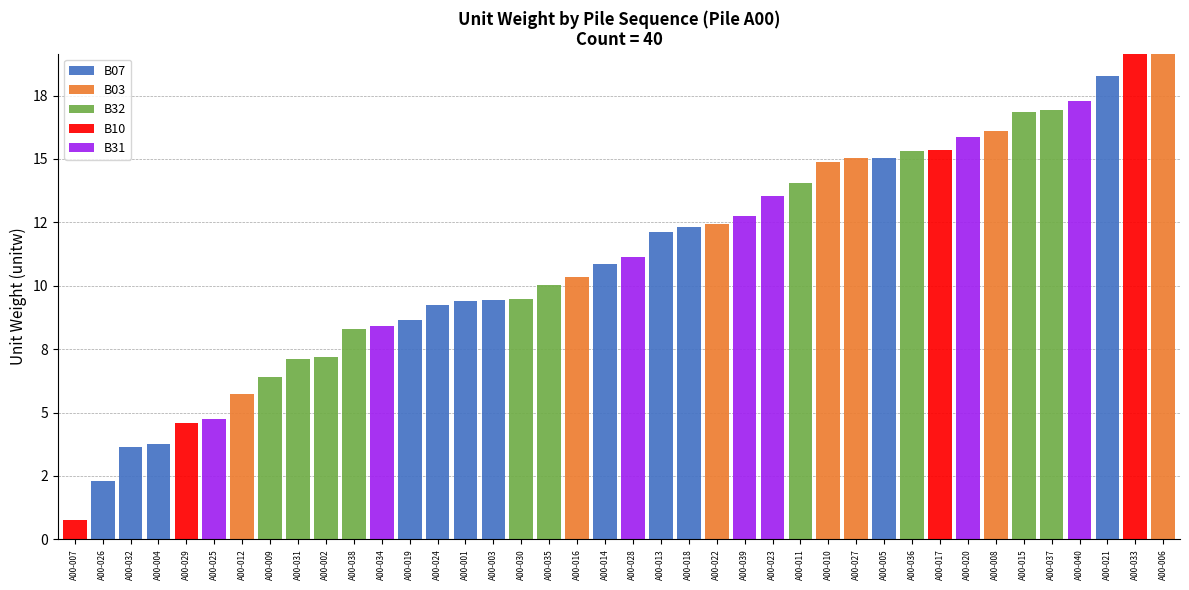

What is the difference between the maximum and minimum values in the B31 series?

17.3